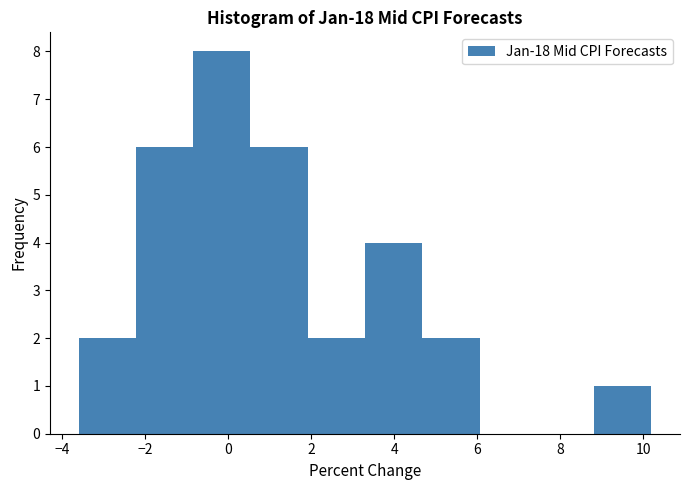

Reading left to right, transcribe this chart: for each bar, give the range it covers on the x-axis and its height. Neither the bar edges nor the heights are printed on the chart, so give them approximately, as read against the axes.

-3.60 to -2.22: 2
-2.22 to -0.84: 6
-0.84 to 0.54: 8
0.54 to 1.92: 6
1.92 to 3.30: 2
3.30 to 4.68: 4
4.68 to 6.06: 2
6.06 to 7.44: 0
7.44 to 8.82: 0
8.82 to 10.20: 1